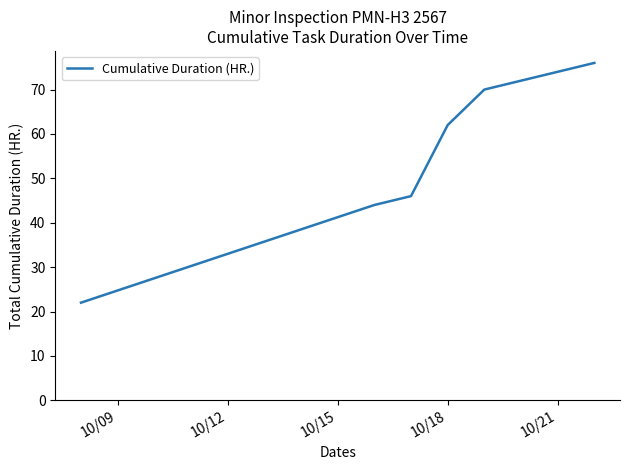

True or false: the data has more than 2 interior local peaks.

False